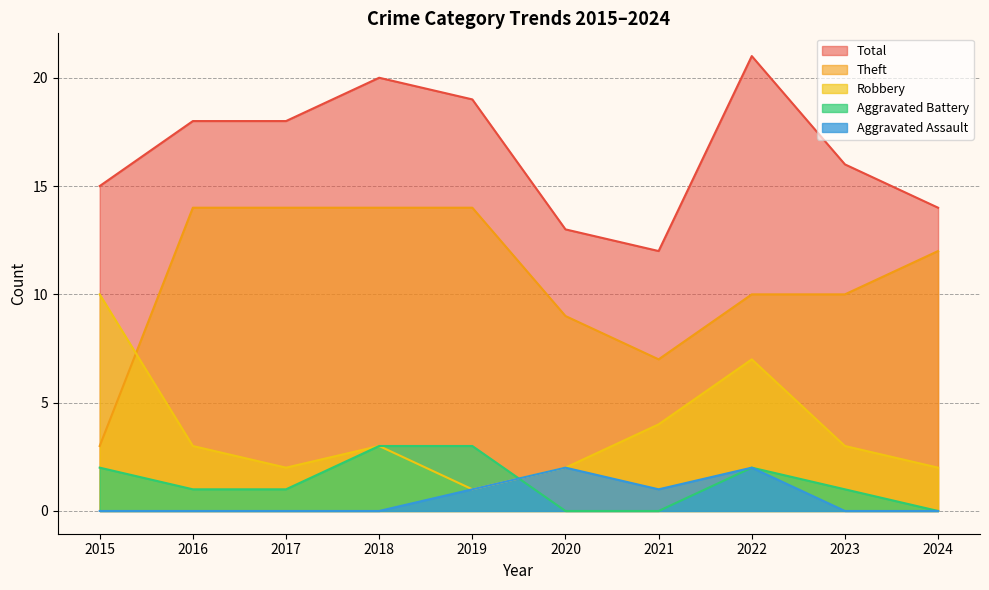

Reading left to right, list all the values displayed in this chart.

Robbery: 10	3	2	3	1	2	4	7	3	2
Theft: 3	14	14	14	14	9	7	10	10	12
Aggravated Battery: 2	1	1	3	3	0	0	2	1	0
Aggravated Assault: 0	0	0	0	1	2	1	2	0	0
Total: 15	18	18	20	19	13	12	21	16	14